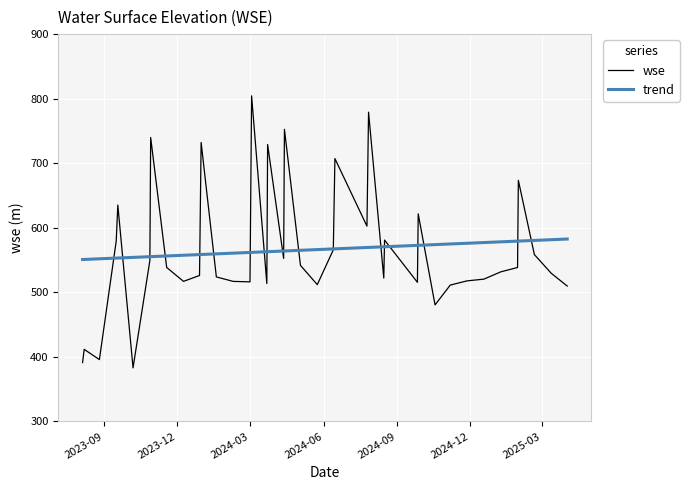

What is the highest value of the trend series?

582.6